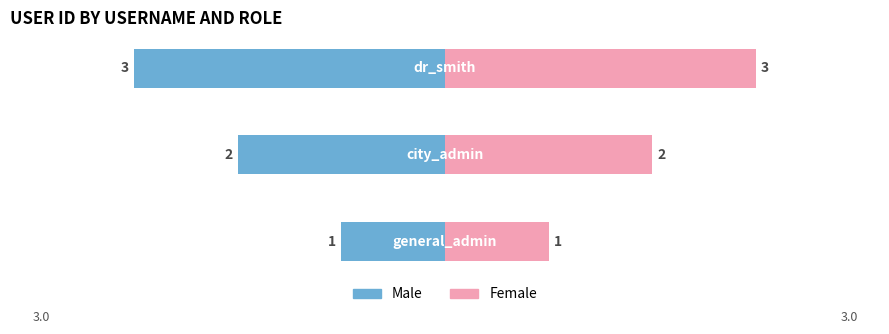

Reading right to left, transcribe all the data shown in this chart.

Male: 2=-3	1=-2	0=-1
Female: 2=3	1=2	0=1